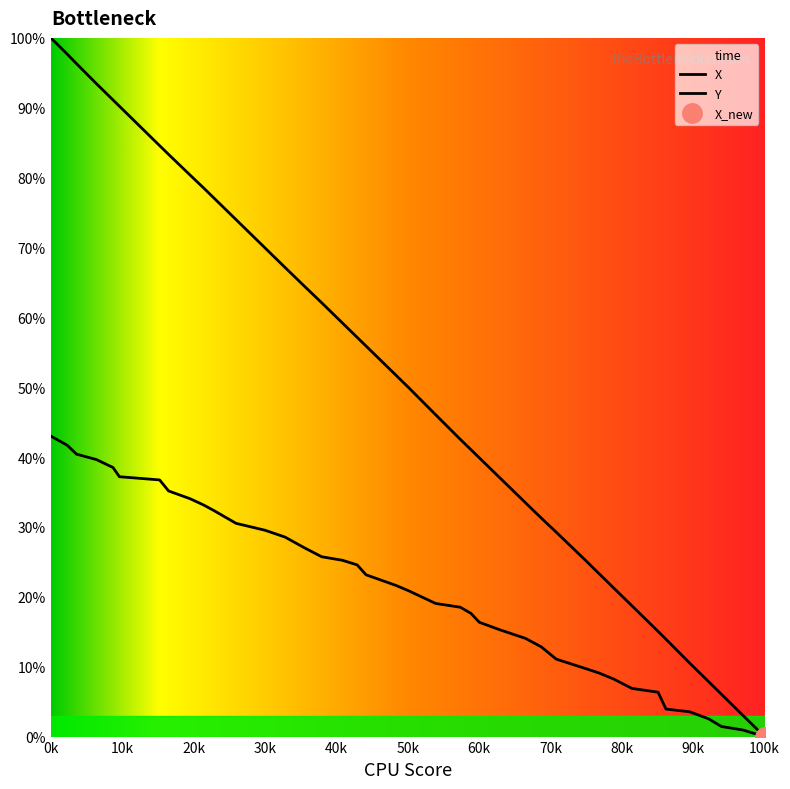

How many lines are shown in the chart?

2